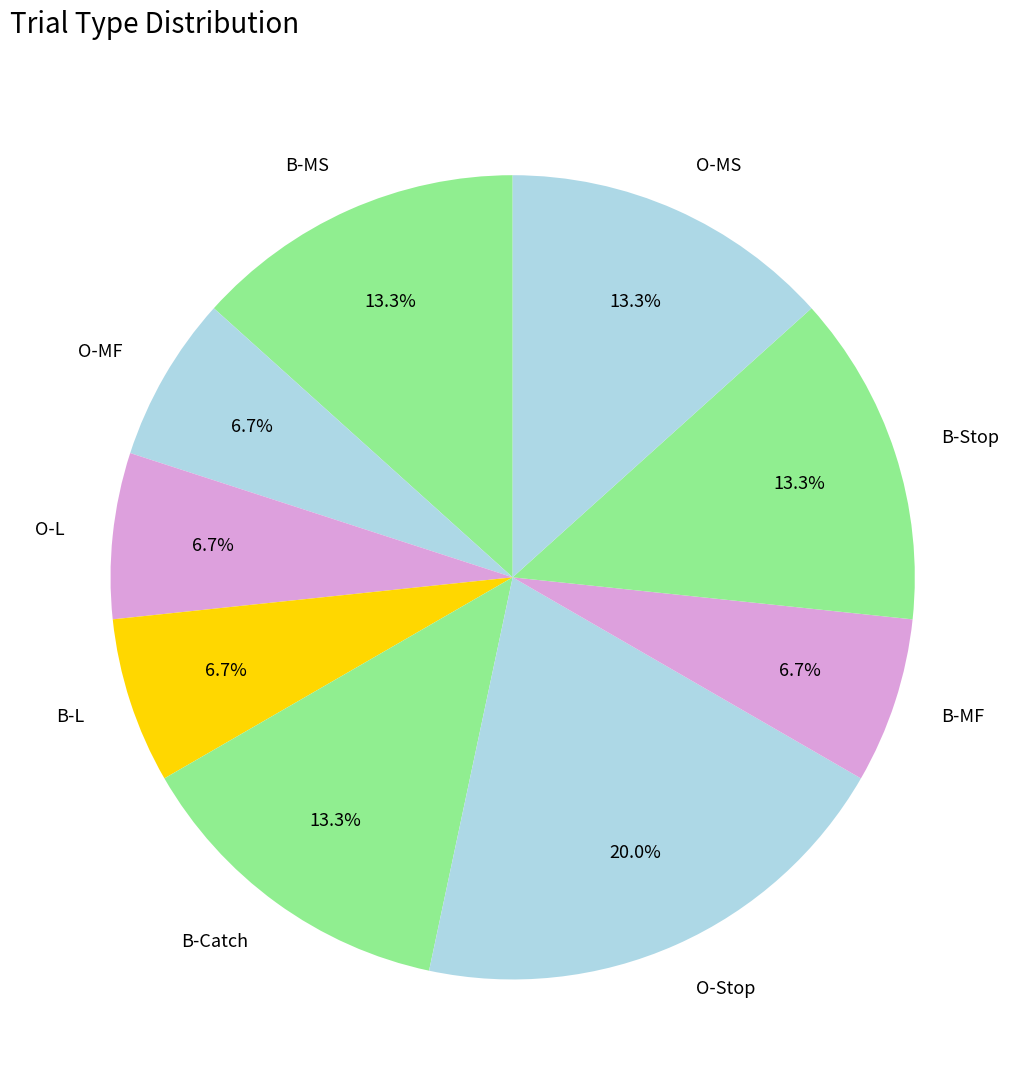

Which slice is the largest?

O-Stop